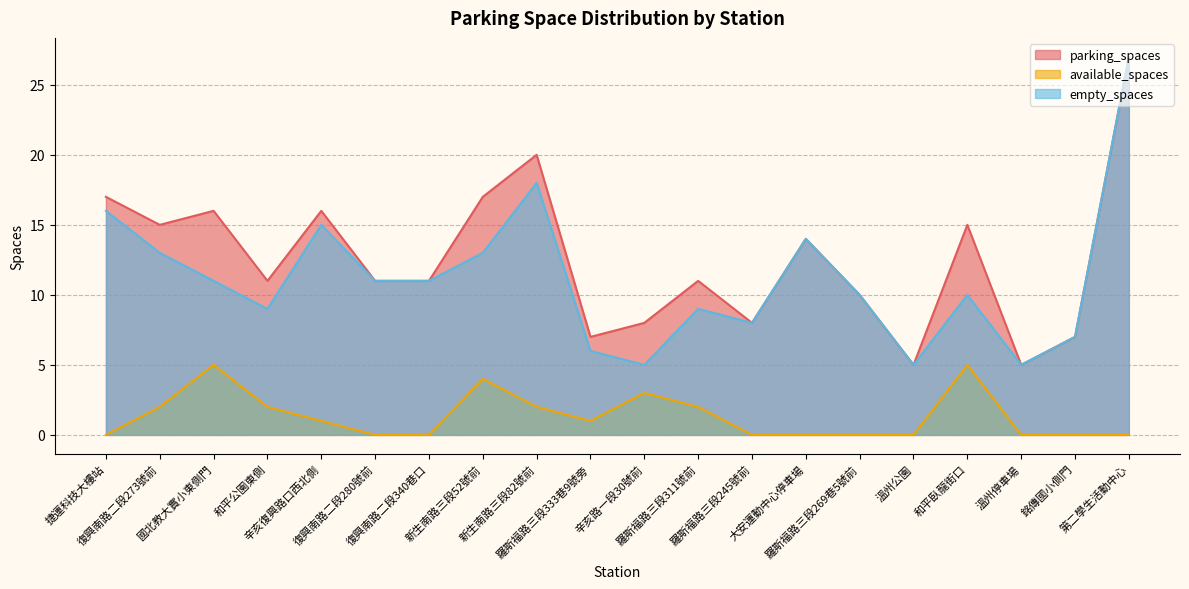

Which series has the largest range (max minus min)?

parking_spaces